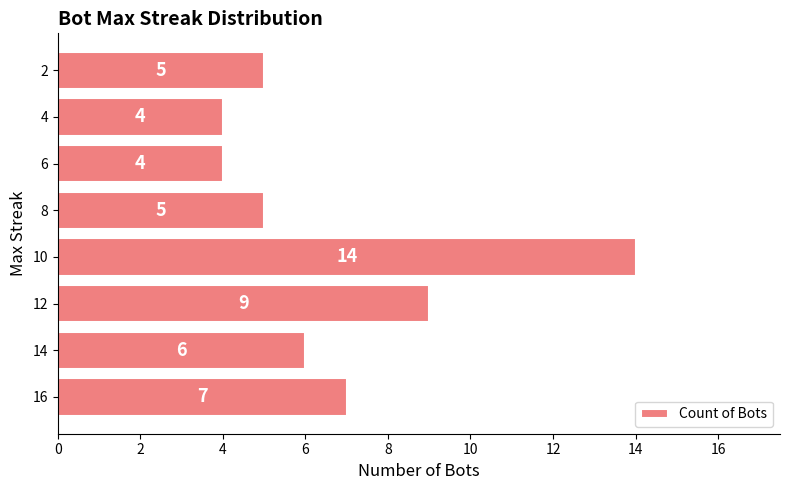

Are the bars grouped side by side (vs. stacked)?

No